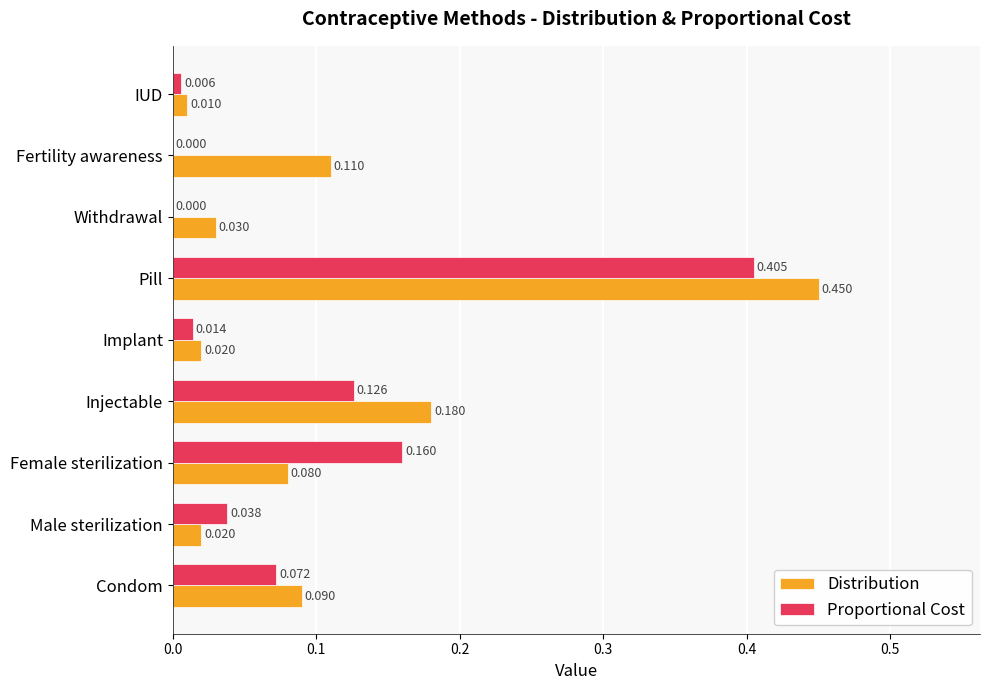

At which category is the sum across all series the highest?

Pill